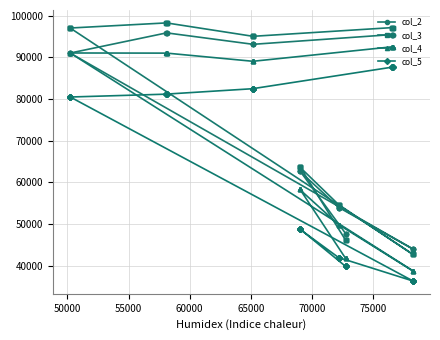

What is the average value of the col_5 series?

62906